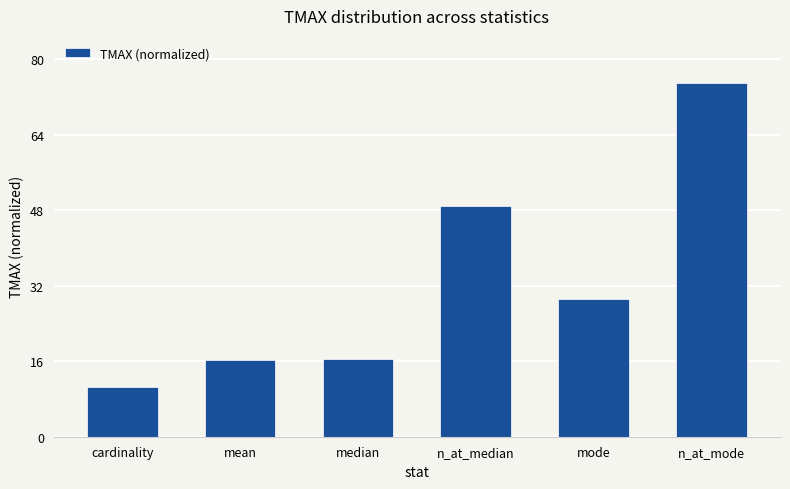

The chart shows a value of 16.5 at median. True or false?

True